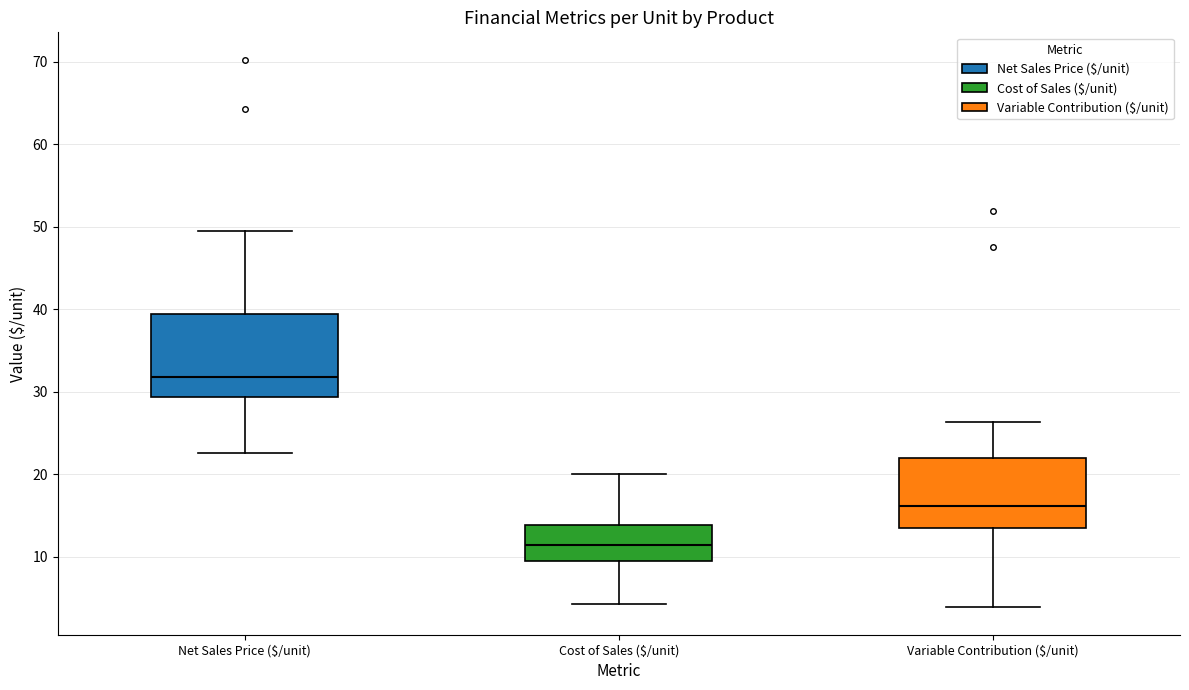

Where does the median line of the box for Variable Contribution ($/unit) sit on the y-axis? The values are not printed on the chart, so give them approximately, as read against the axis.

16